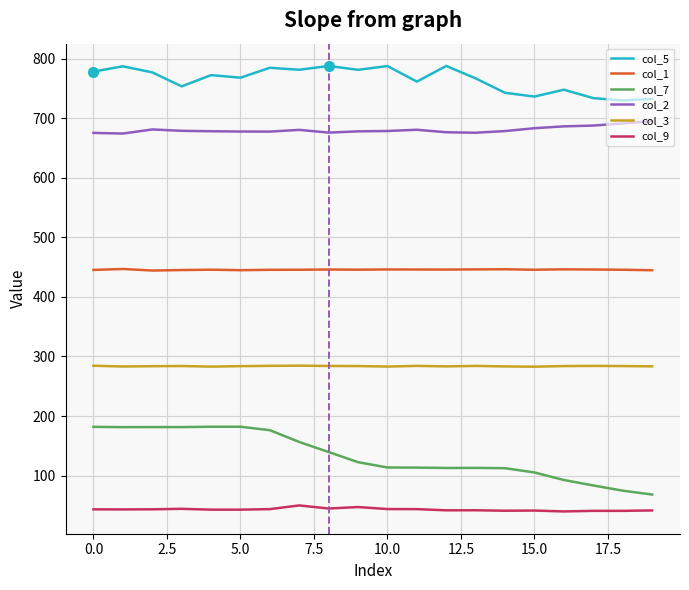

Which series has the largest total across all categories?

col_5